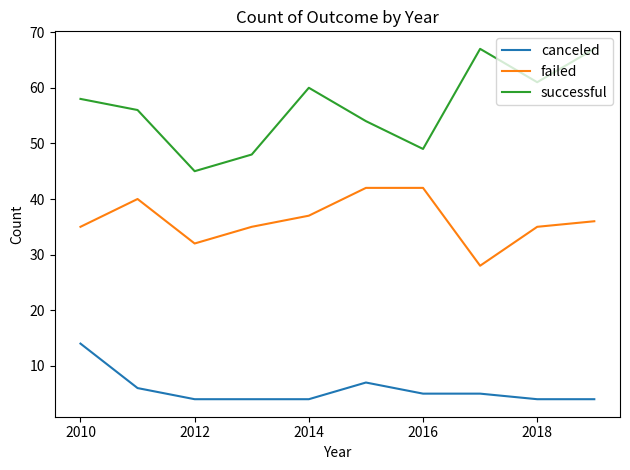

Which series has the largest range (max minus min)?

successful